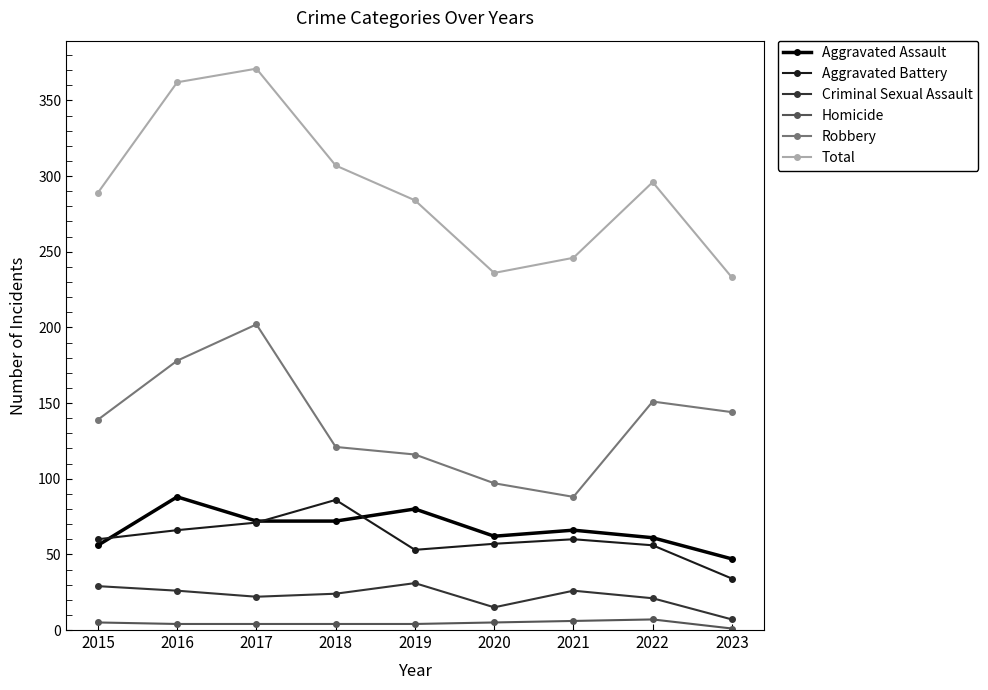

Is it true that Aggravated Assault equals 62 at 2020?

True